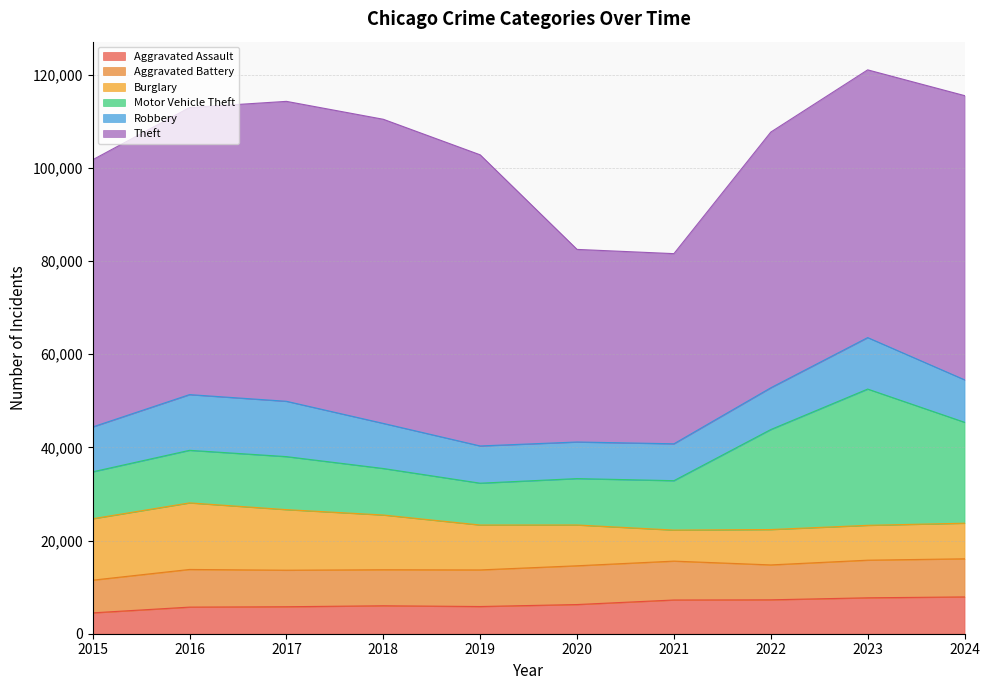

Read the Robbery value at 2022, to the nearest 10.

8960